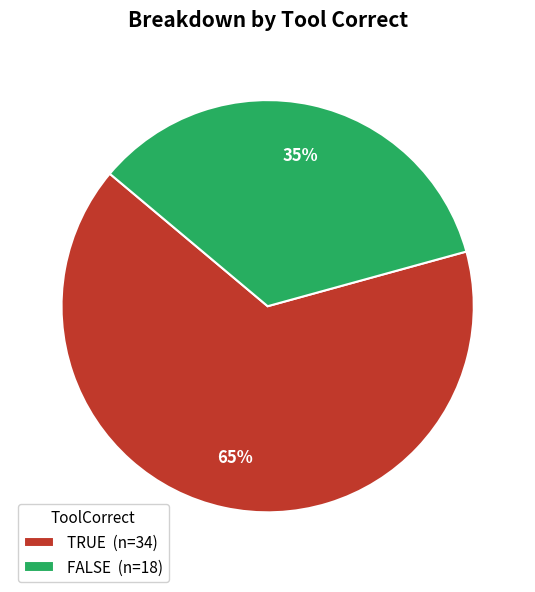

Which category accounts for the majority?

TRUE